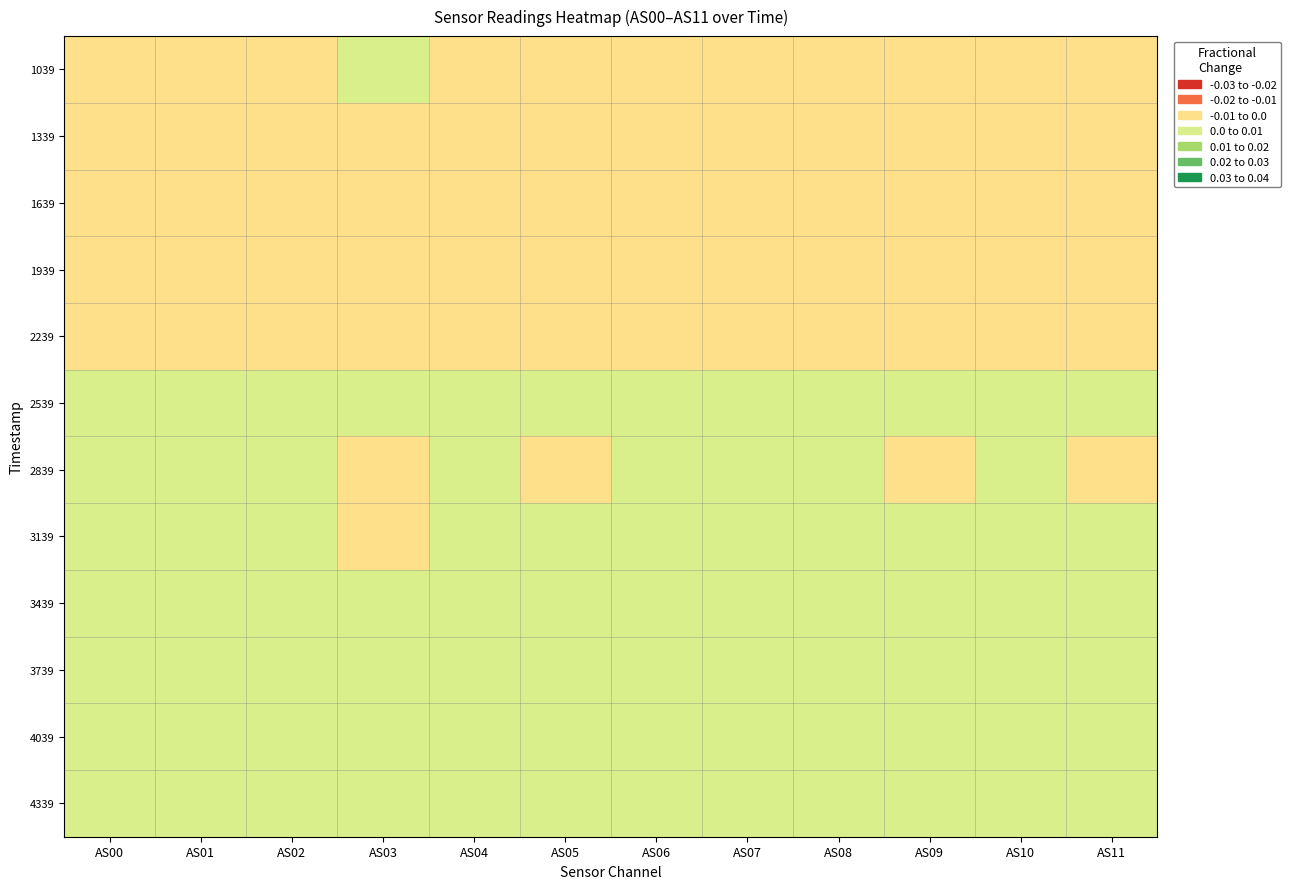

List the series in order of their peak value, lowest first.

1639, 1339, 1939, 2239, 1039, 2839, 2539, 3439, 3139, 3739, 4039, 4339